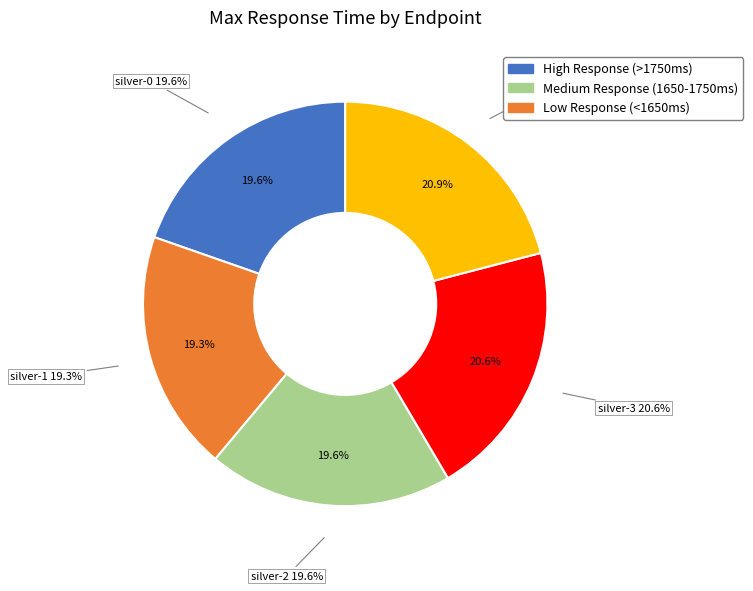

What percentage is the silver-1 slice, to the nearest percent?

19%